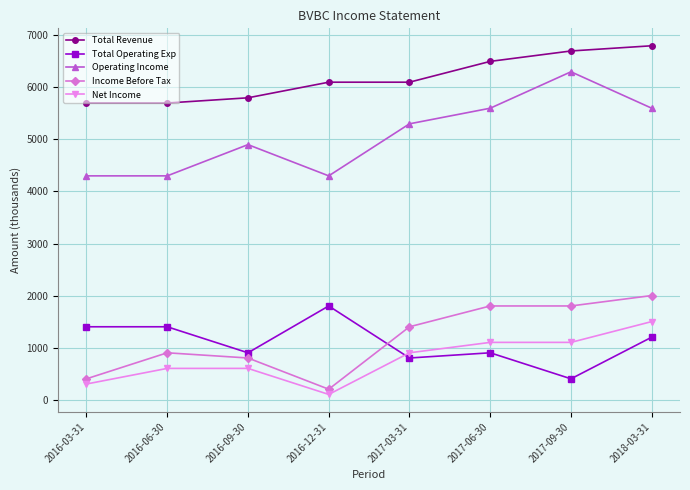

Reading right to left, list all the values displayed in this chart.

Total Revenue: 6800	6700	6500	6100	6100	5800	5700	5700
Total Operating Exp: 1200	400	900	800	1800	900	1400	1400
Operating Income: 5600	6300	5600	5300	4300	4900	4300	4300
Income Before Tax: 2000	1800	1800	1400	200	800	900	400
Net Income: 1500	1100	1100	900	100	600	600	300